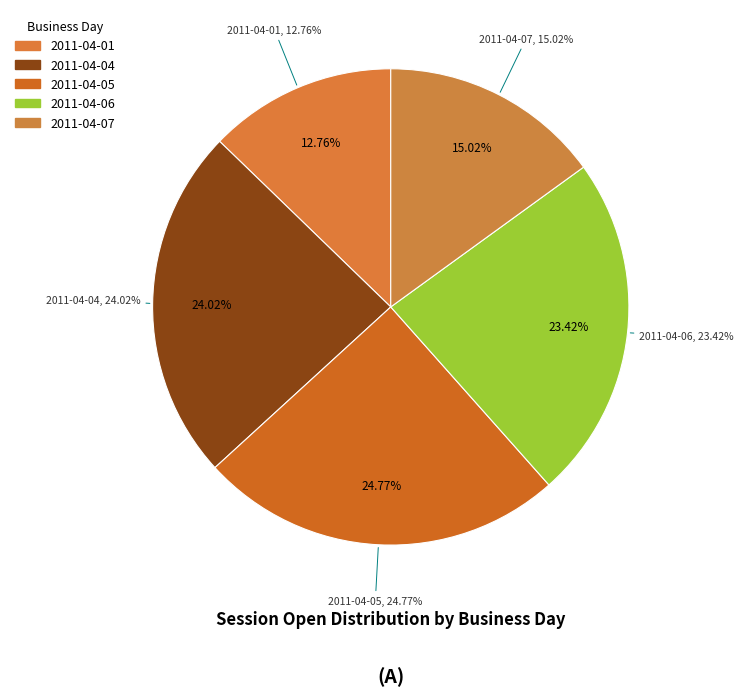

Which has a higher value, 2011-04-04 or 2011-04-05?

2011-04-05